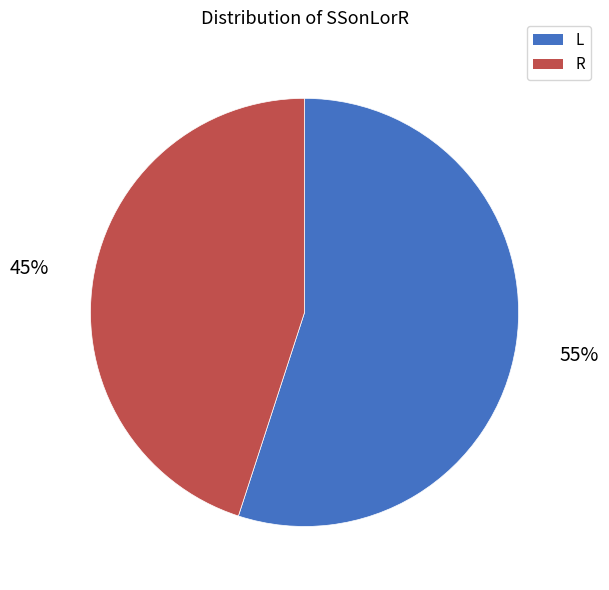

Does any single category account for the majority?

Yes